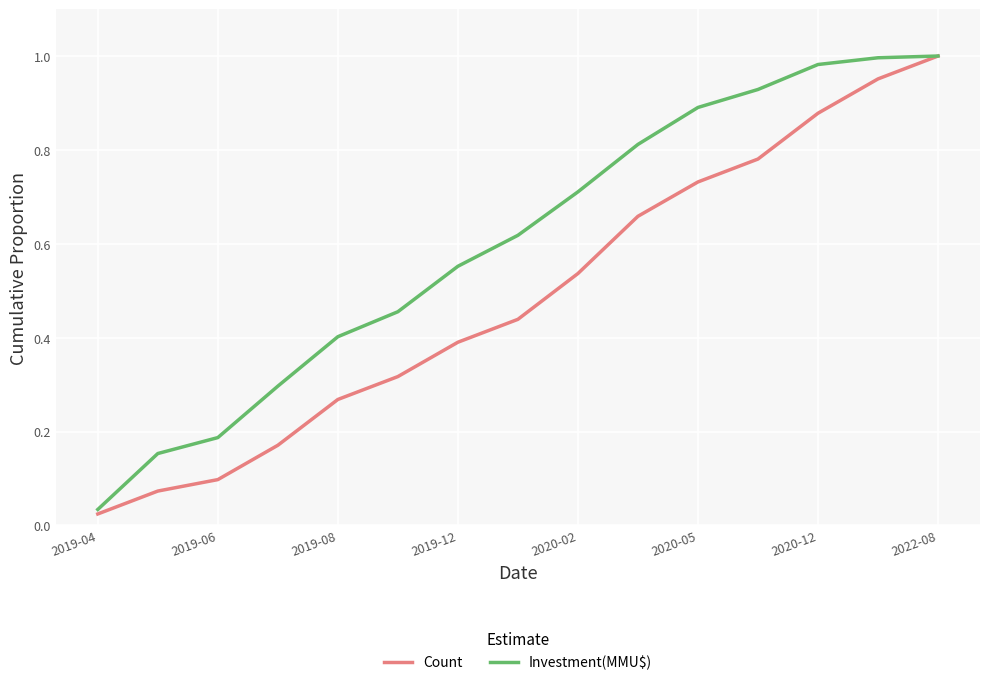

Rank the series by their average value, from lowest to highest.

Count, Investment(MMU$)